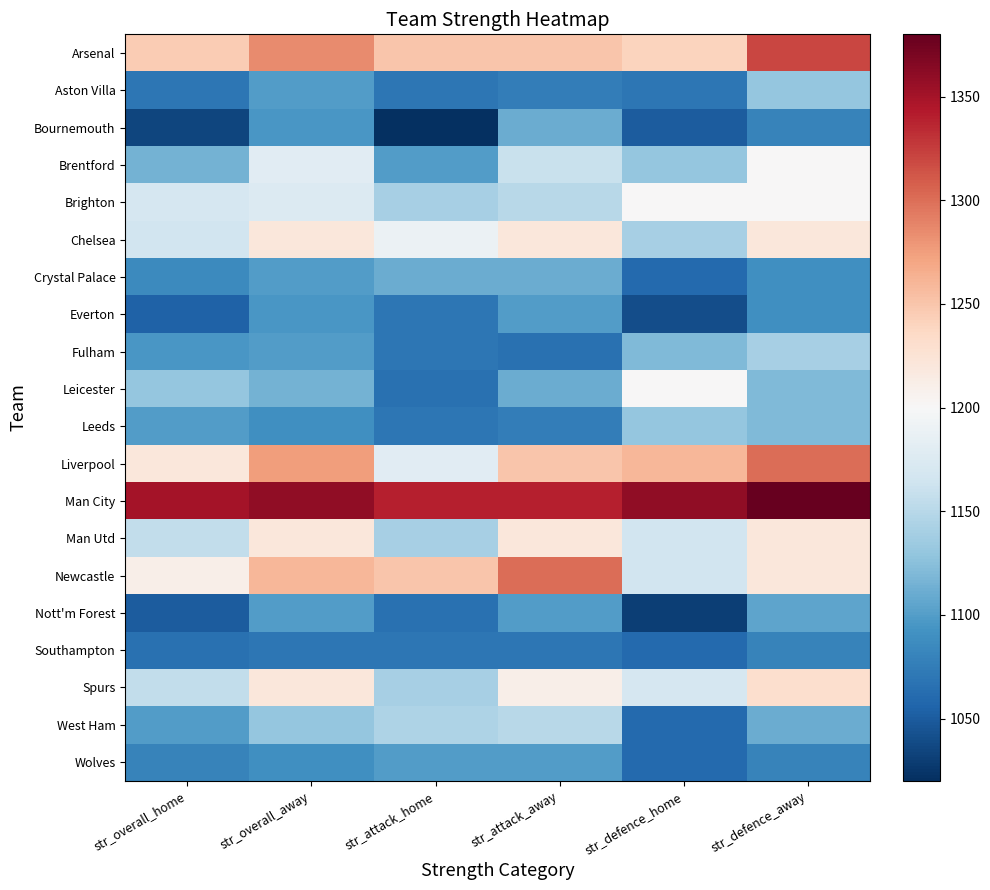

Reading right to left, list all the values displayed in this chart.

Arsenal: str_defence_away=1320	str_defence_home=1240	str_attack_away=1250	str_attack_home=1250	str_overall_away=1285	str_overall_home=1245
Aston Villa: str_defence_away=1130	str_defence_home=1070	str_attack_away=1075	str_attack_home=1070	str_overall_away=1100	str_overall_home=1070
Bournemouth: str_defence_away=1080	str_defence_home=1050	str_attack_away=1110	str_attack_home=1020	str_overall_away=1095	str_overall_home=1035
Brentford: str_defence_away=1200	str_defence_home=1130	str_attack_away=1160	str_attack_home=1100	str_overall_away=1180	str_overall_home=1115
Brighton: str_defence_away=1200	str_defence_home=1200	str_attack_away=1150	str_attack_home=1140	str_overall_away=1175	str_overall_home=1170
Chelsea: str_defence_away=1220	str_defence_home=1140	str_attack_away=1220	str_attack_home=1190	str_overall_away=1220	str_overall_home=1165
Crystal Palace: str_defence_away=1090	str_defence_home=1060	str_attack_away=1110	str_attack_home=1110	str_overall_away=1100	str_overall_home=1085
Everton: str_defence_away=1090	str_defence_home=1040	str_attack_away=1100	str_attack_home=1070	str_overall_away=1095	str_overall_home=1055
Fulham: str_defence_away=1140	str_defence_home=1120	str_attack_away=1065	str_attack_home=1070	str_overall_away=1100	str_overall_home=1095
Leicester: str_defence_away=1120	str_defence_home=1200	str_attack_away=1110	str_attack_home=1065	str_overall_away=1115	str_overall_home=1130
Leeds: str_defence_away=1120	str_defence_home=1130	str_attack_away=1075	str_attack_home=1070	str_overall_away=1090	str_overall_home=1100
Liverpool: str_defence_away=1300	str_defence_home=1260	str_attack_away=1250	str_attack_home=1180	str_overall_away=1275	str_overall_home=1220
Man City: str_defence_away=1380	str_defence_home=1360	str_attack_away=1340	str_attack_home=1340	str_overall_away=1360	str_overall_home=1350
Man Utd: str_defence_away=1220	str_defence_home=1165	str_attack_away=1220	str_attack_home=1140	str_overall_away=1220	str_overall_home=1155
Newcastle: str_defence_away=1220	str_defence_home=1165	str_attack_away=1300	str_attack_home=1250	str_overall_away=1260	str_overall_home=1210
Nott'm Forest: str_defence_away=1105	str_defence_home=1030	str_attack_away=1100	str_attack_home=1065	str_overall_away=1100	str_overall_home=1050
Southampton: str_defence_away=1080	str_defence_home=1060	str_attack_away=1070	str_attack_home=1070	str_overall_away=1070	str_overall_home=1065
Spurs: str_defence_away=1230	str_defence_home=1170	str_attack_away=1210	str_attack_home=1140	str_overall_away=1220	str_overall_home=1155
West Ham: str_defence_away=1110	str_defence_home=1060	str_attack_away=1150	str_attack_home=1145	str_overall_away=1130	str_overall_home=1100
Wolves: str_defence_away=1080	str_defence_home=1060	str_attack_away=1100	str_attack_home=1100	str_overall_away=1090	str_overall_home=1080